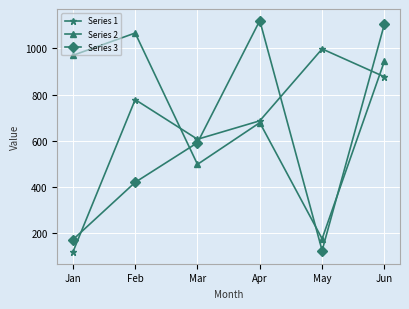

In Series 1, how many points are higher than both neighbors (excluding endpoints)?

2